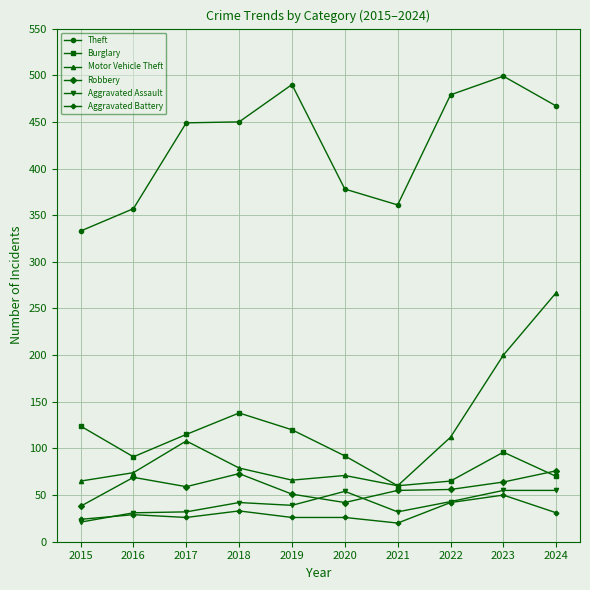

The Motor Vehicle Theft series shows 110 at 2015. True or false?

False